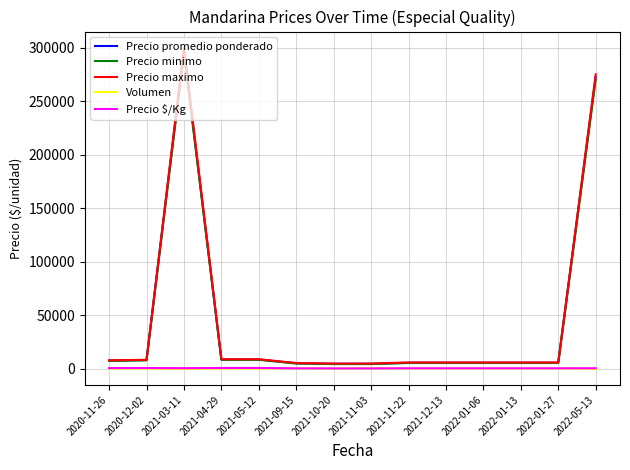

True or false: Precio maximo and Precio promedio ponderado cross at least once.

False